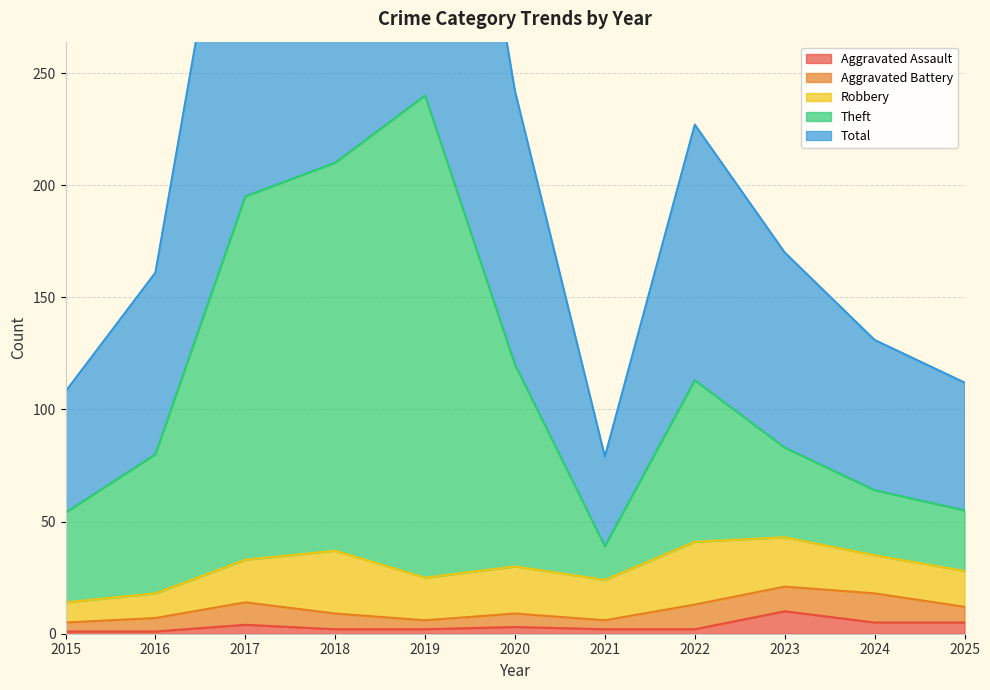

What is the highest value of the Aggravated Assault series?

10